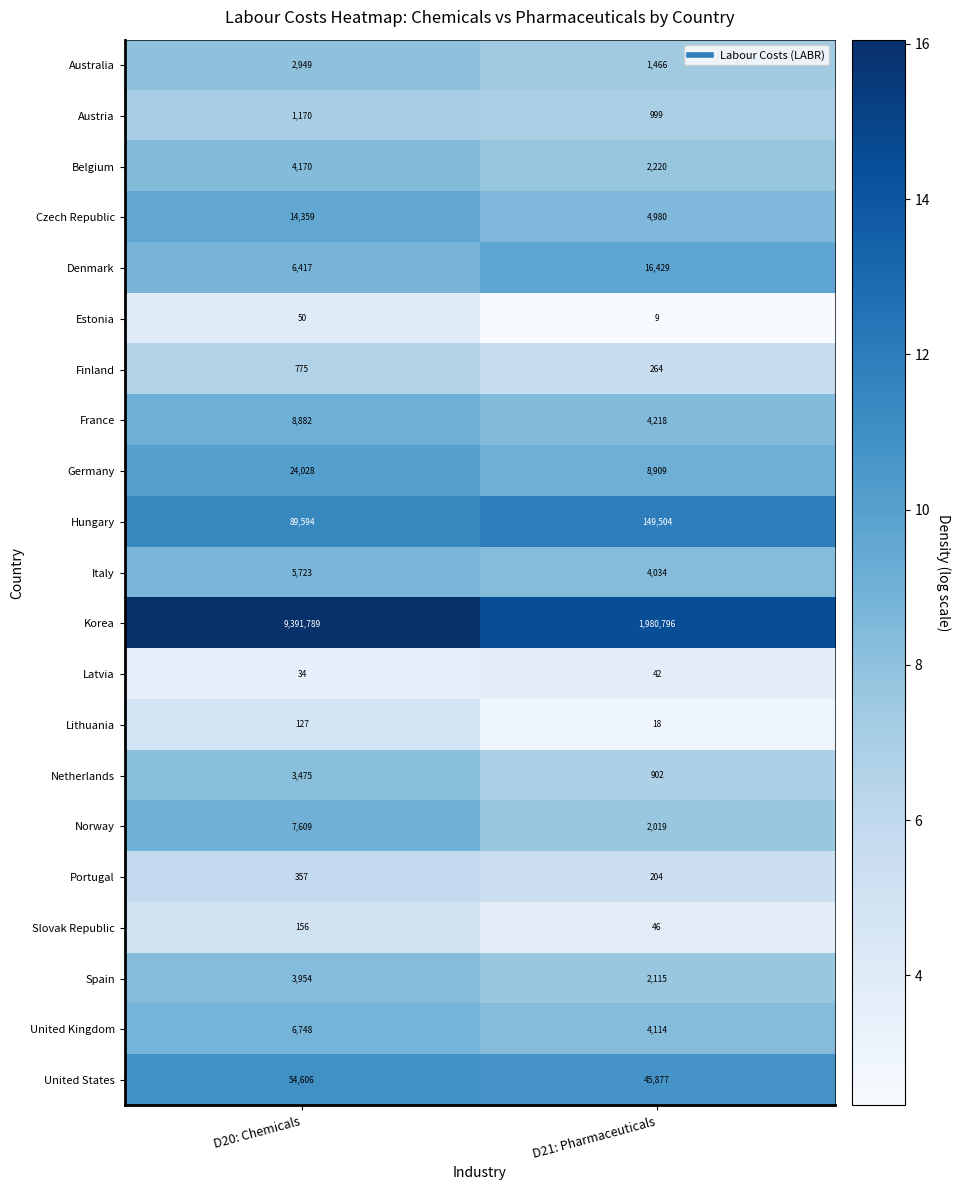

Where is United States nearest to the value 50241?

D21: Pharmaceuticals